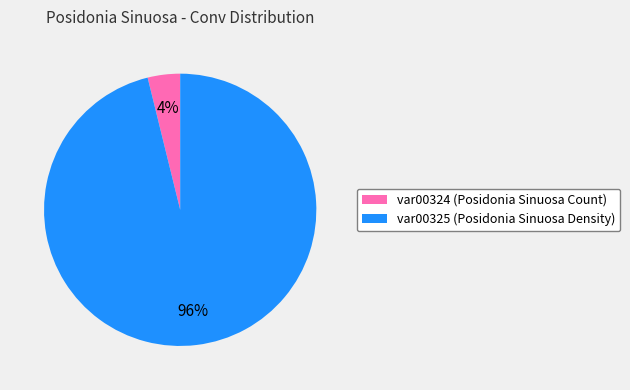

The var00324 slice represents 4% of the pie. True or false?

True